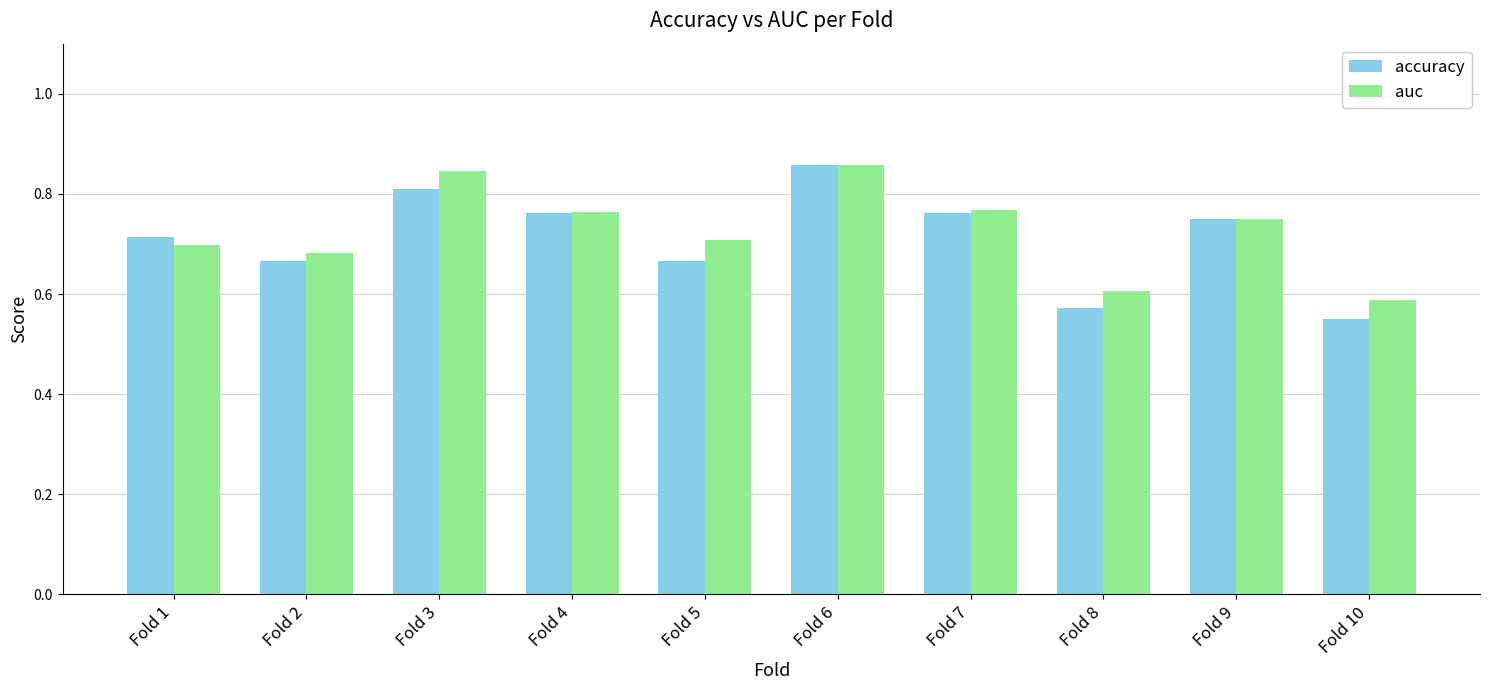

What is the total value across all series at Fold 3?

1.7